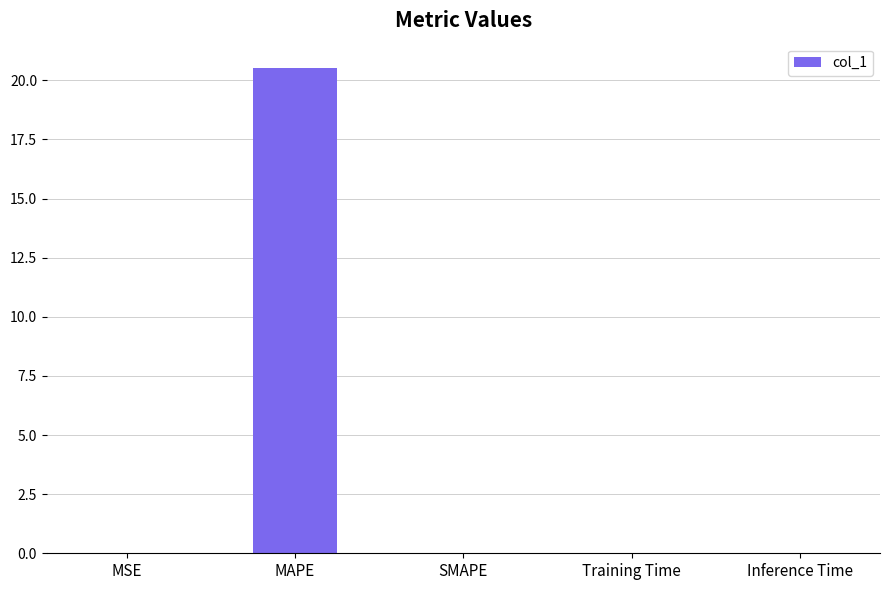

Is it true that the value at SMAPE is 0.0?

True